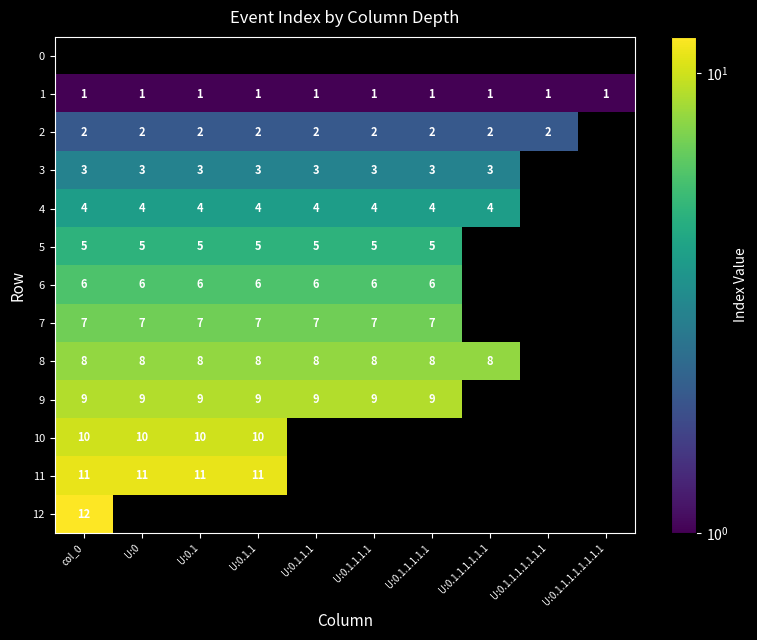

Is it true that 11 equals 5 at U:0.1.1?

False